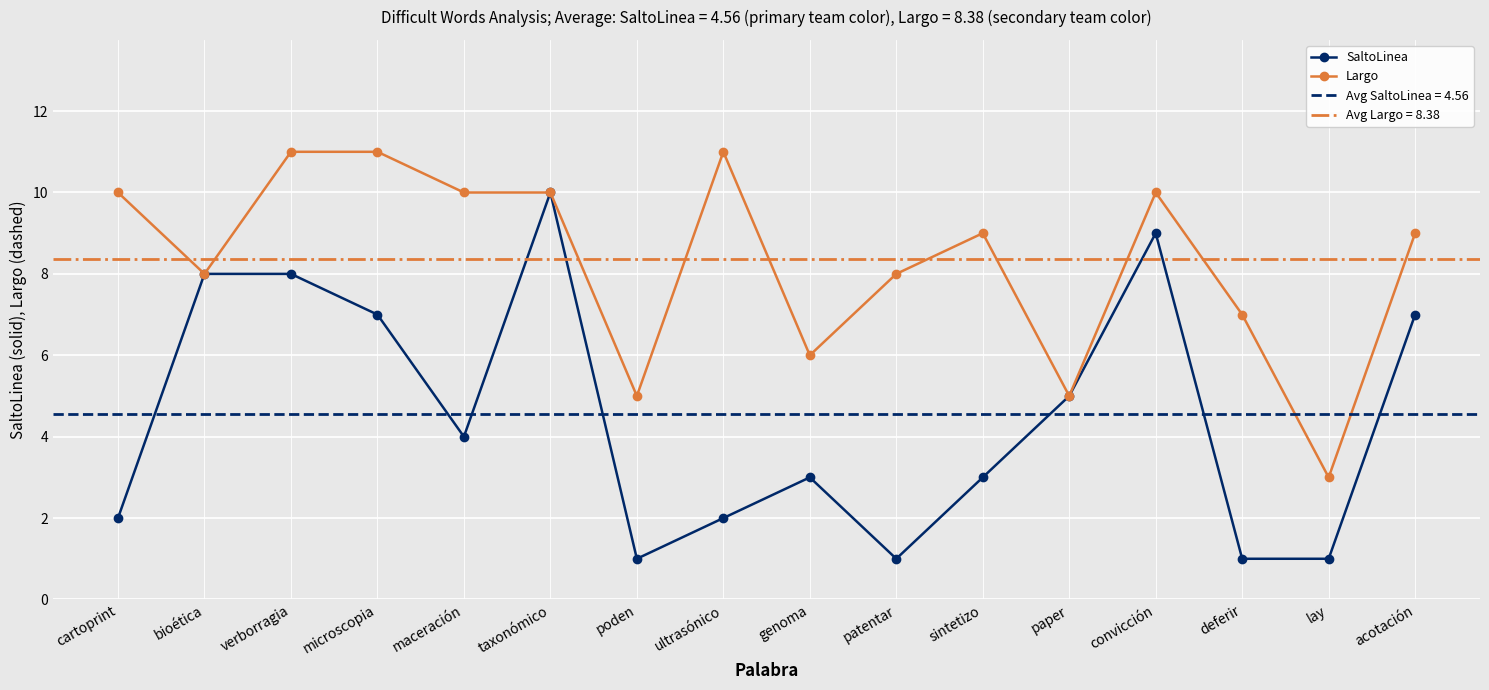

True or false: SaltoLinea and Largo intersect in this chart.

False